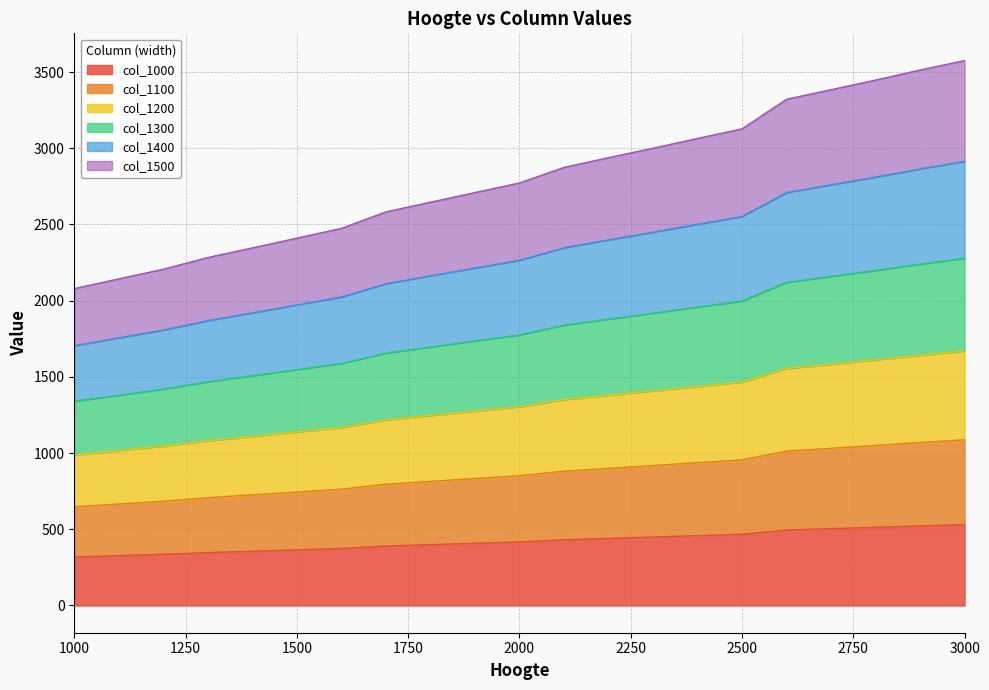

Does the chart display data point markers on the line(s)?

No